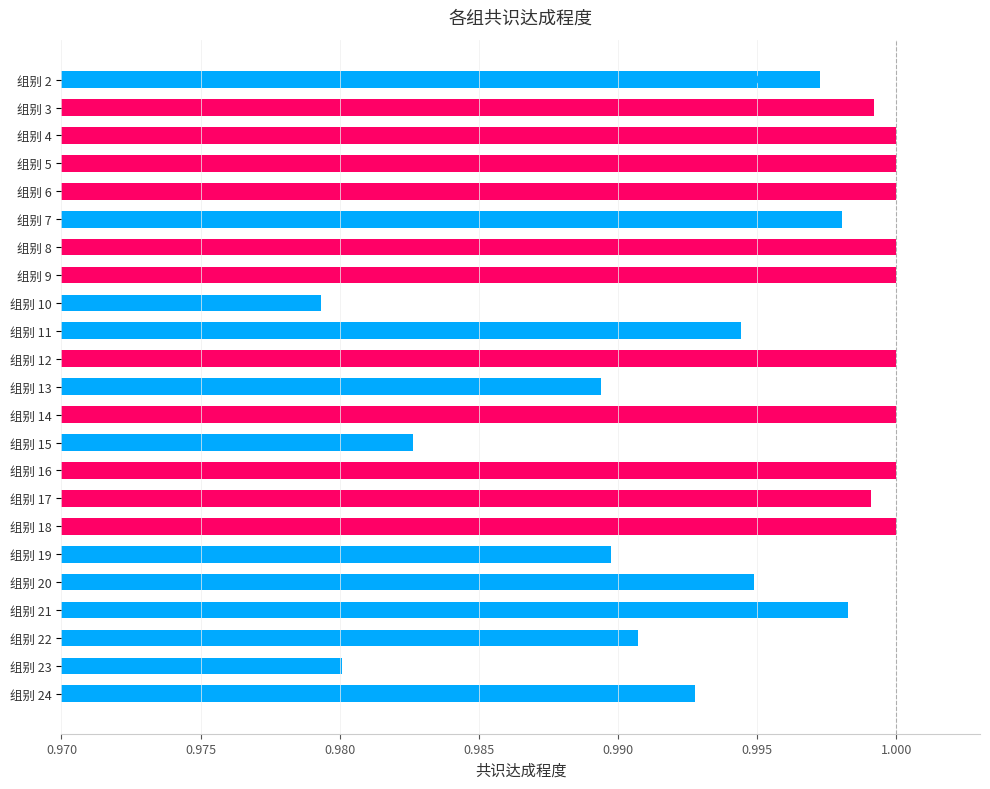

Does the chart contain any negative values?

No